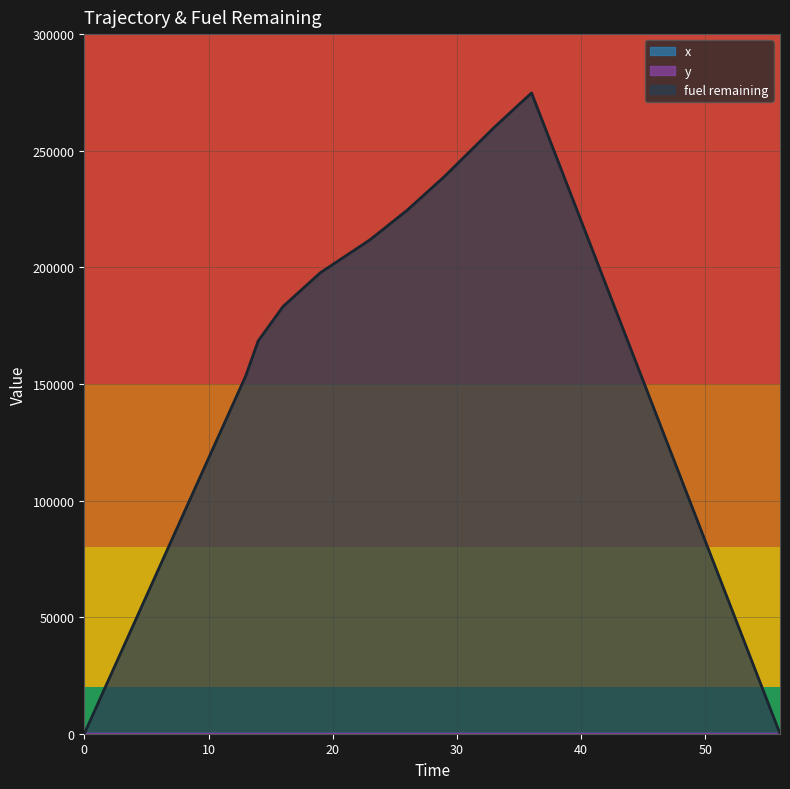

Rank the categories by y value from lowest to highest.

36, 0, 56, 33, 29, 26, 23, 19, 16, 14, 13